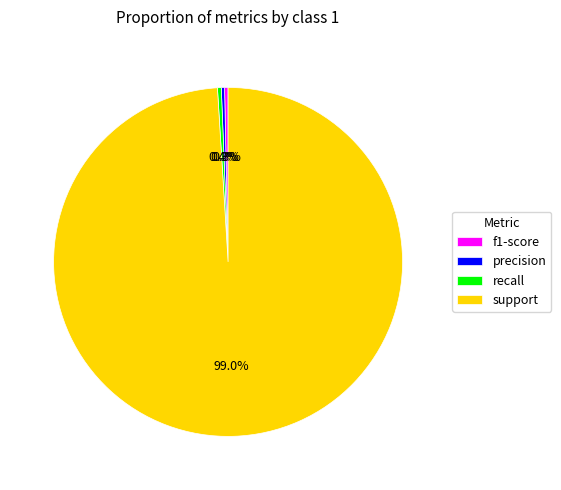

To the nearest percent, what is the average slice percentage?

25%